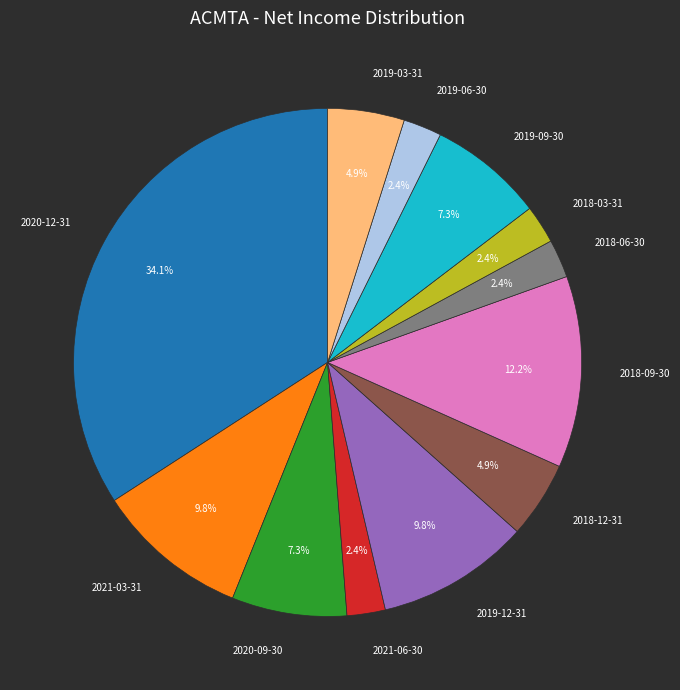

To the nearest percent, what is the average slice percentage?

8%